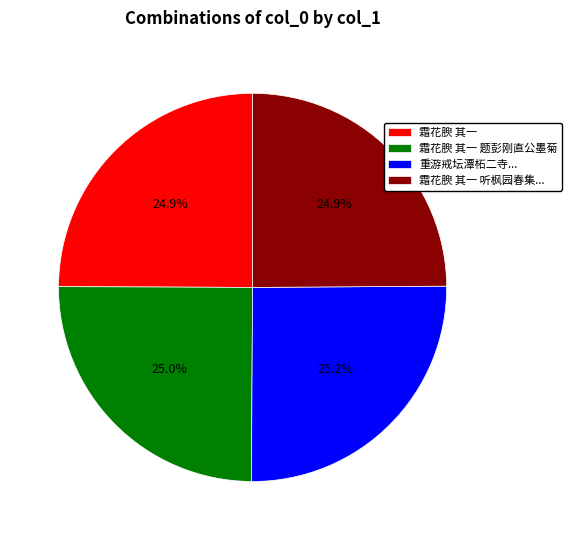

Approximately how many times larger is the value at 霜花腴 其一 compared to 霜花腴 其一 题彭刚直公墨菊?

1.0